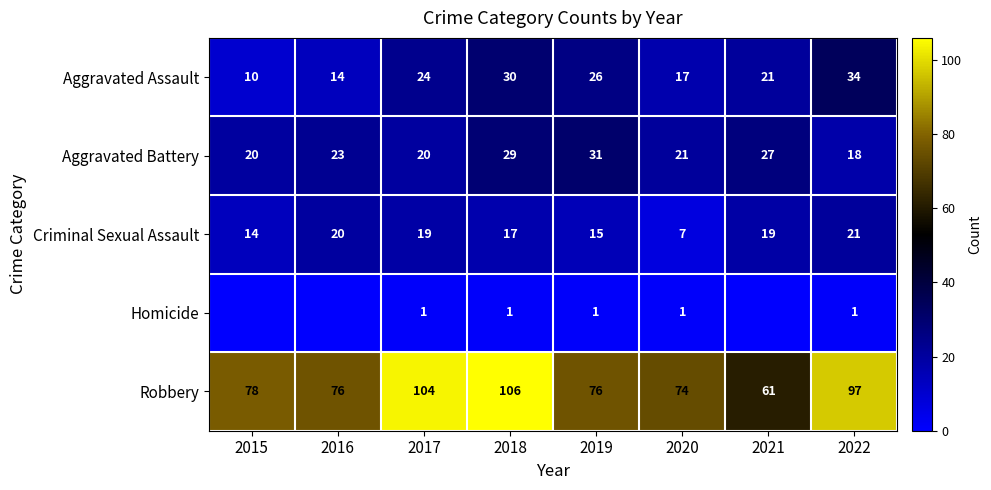

List the labels in order of Aggravated Assault value, largest first.

2022, 2018, 2019, 2017, 2021, 2020, 2016, 2015